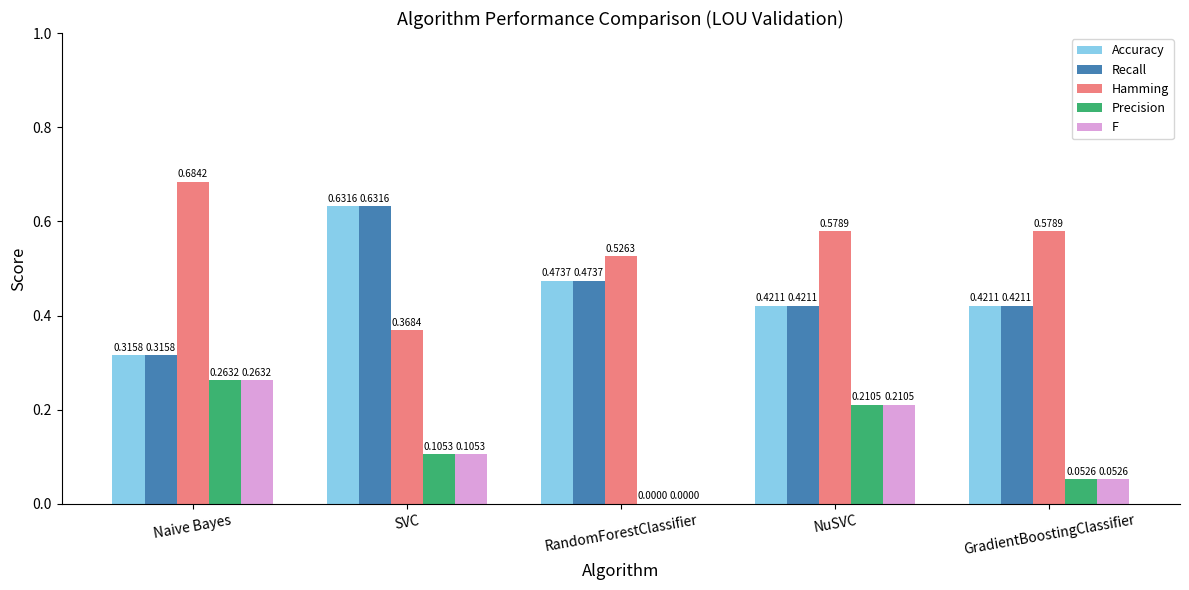

At which label does F reach its peak?

Naive Bayes